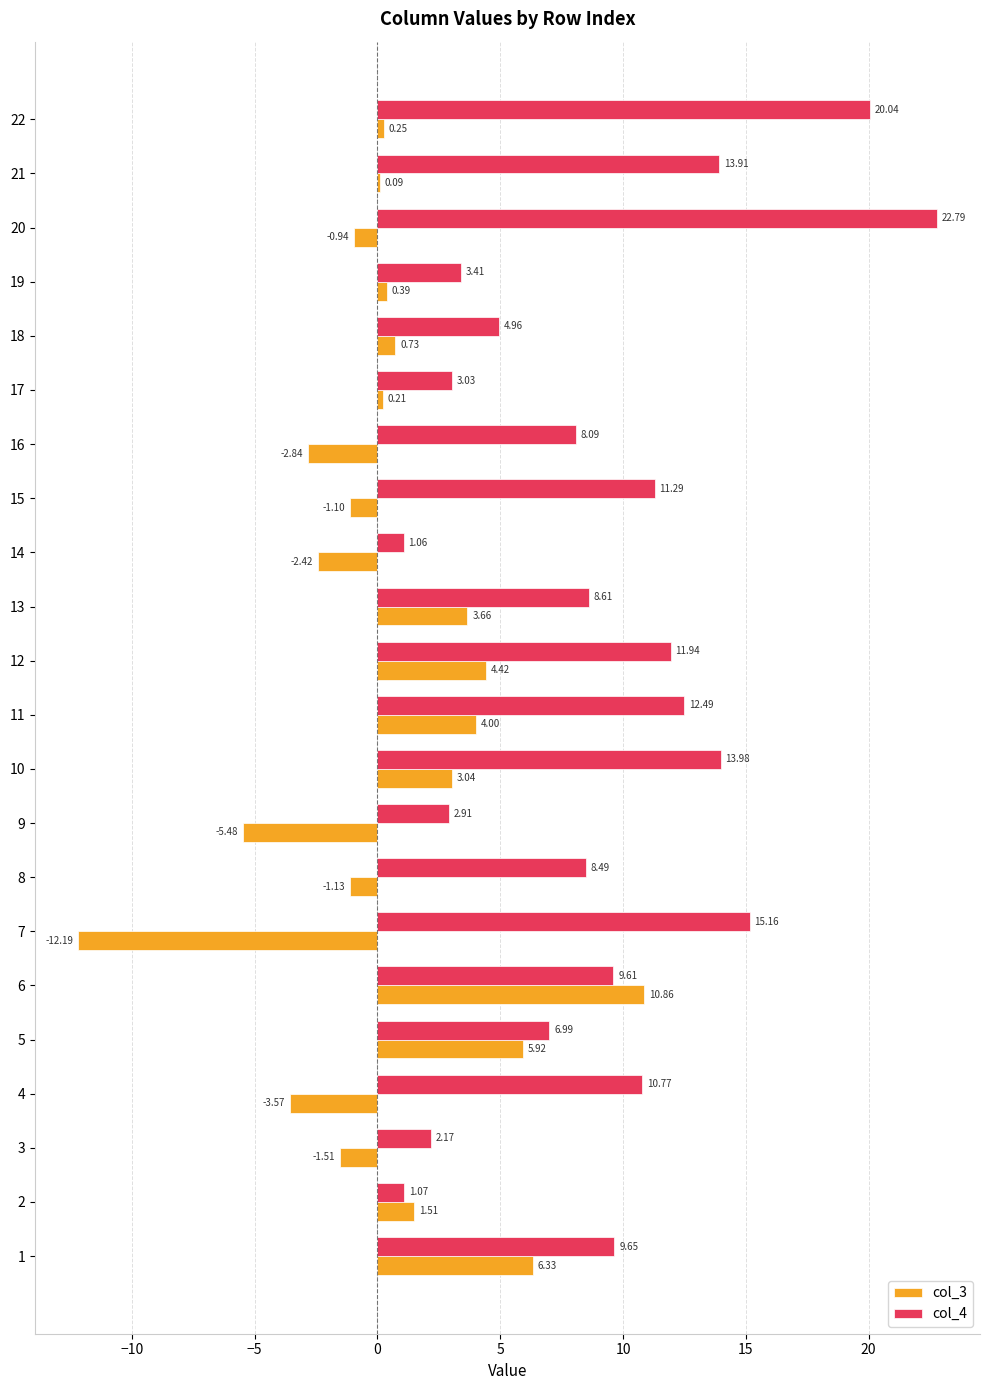

What is the sum of the col_3 values at 4 and 22?

-3.3